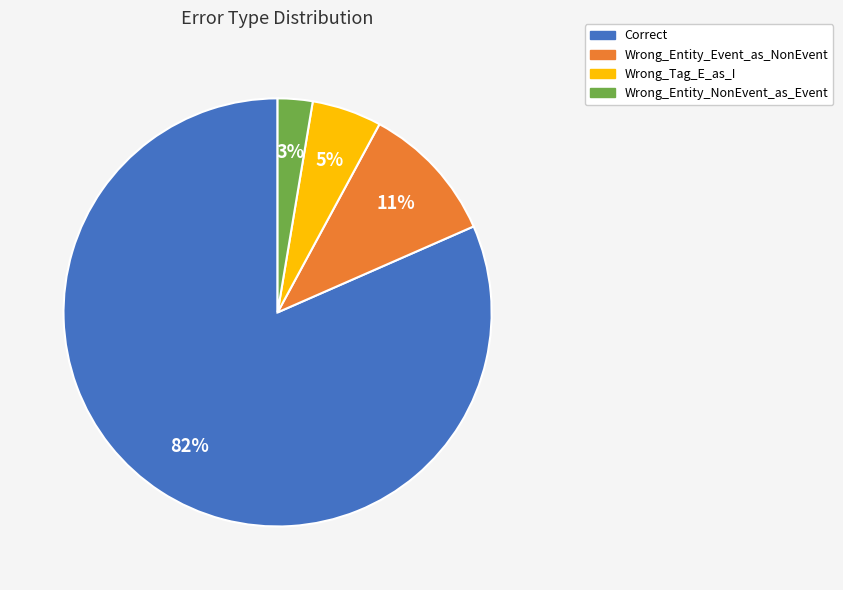

Is Correct the majority of the pie?

Yes